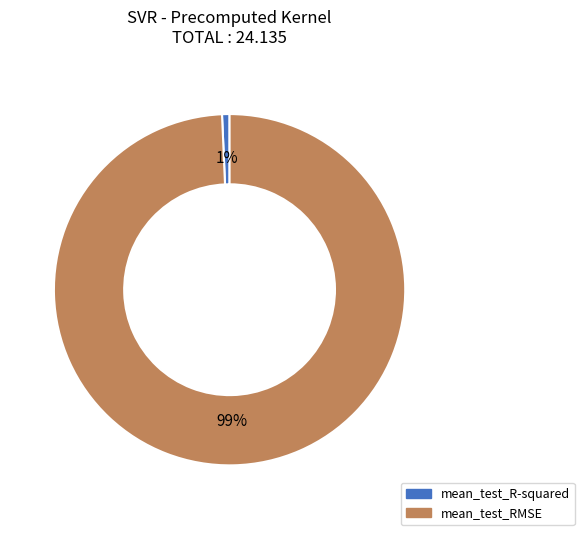

To the nearest percent, what is the average slice percentage?

50%